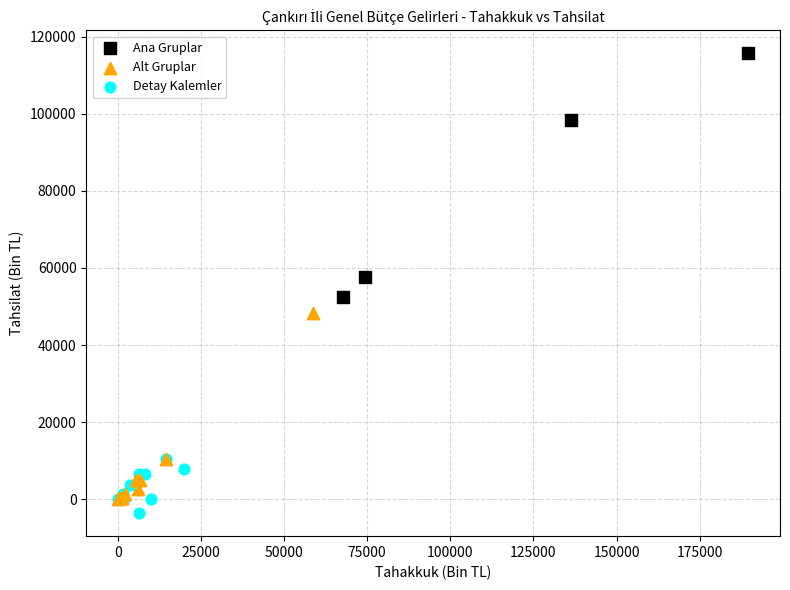

Which series has the widest spread of Y values?

Ana Gruplar